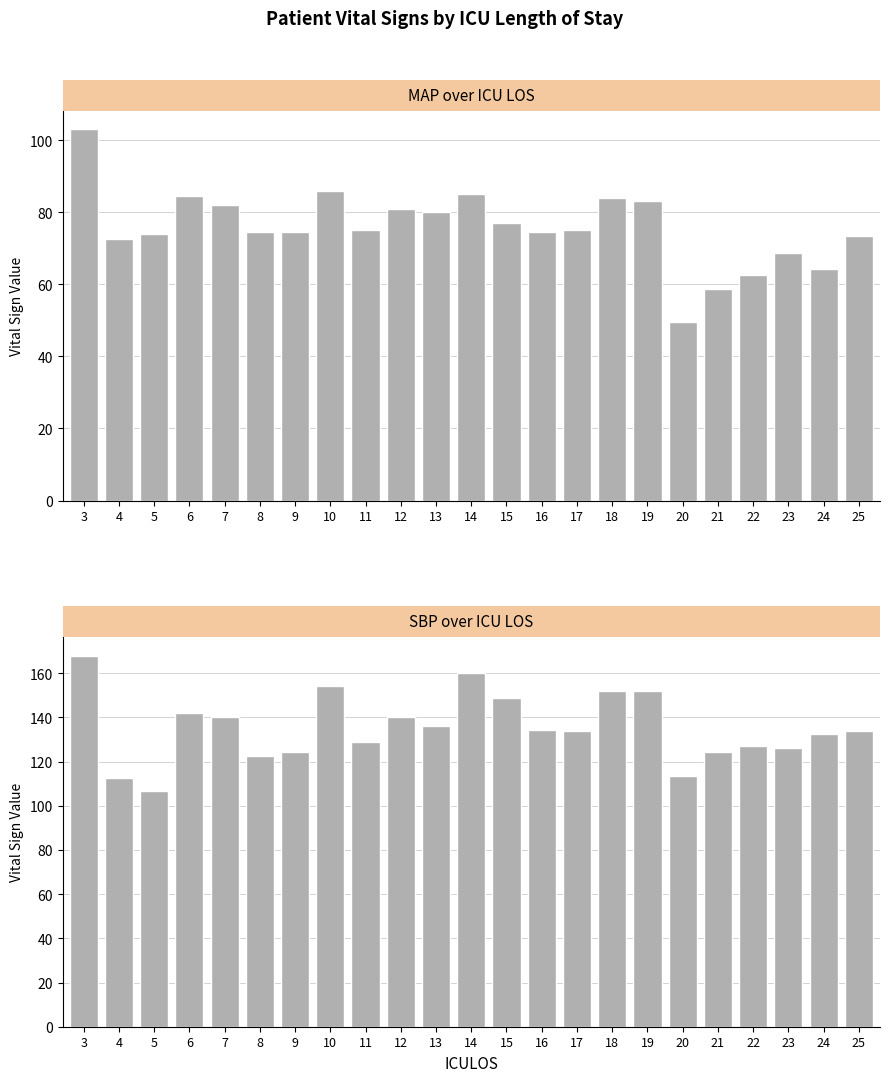

What is the value of the SBP bar at the 17th from the left?

152.0